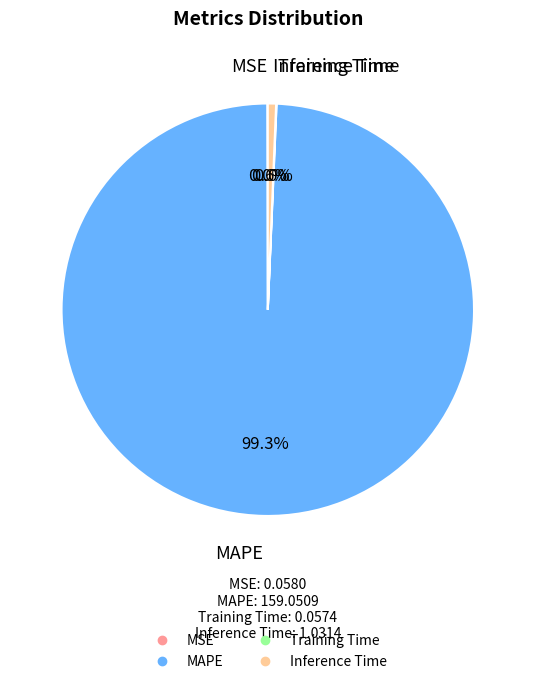

Do MAPE and Inference Time together represent more than half of the pie?

Yes